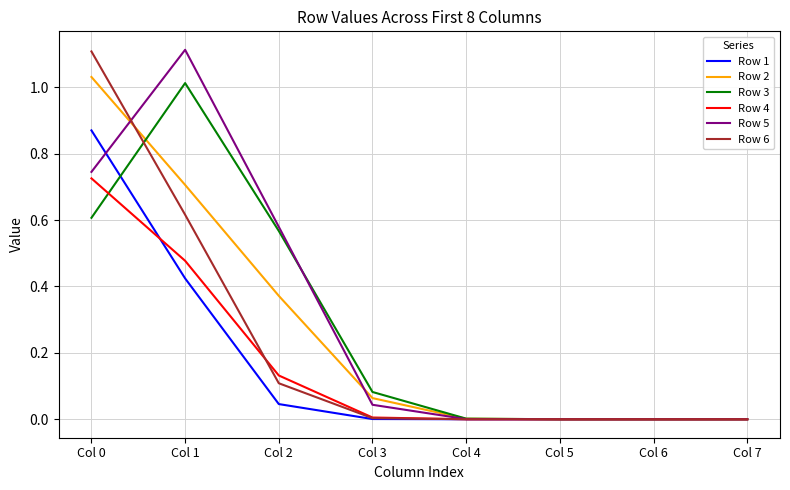

Is this an area chart (filled region under the line)?

No